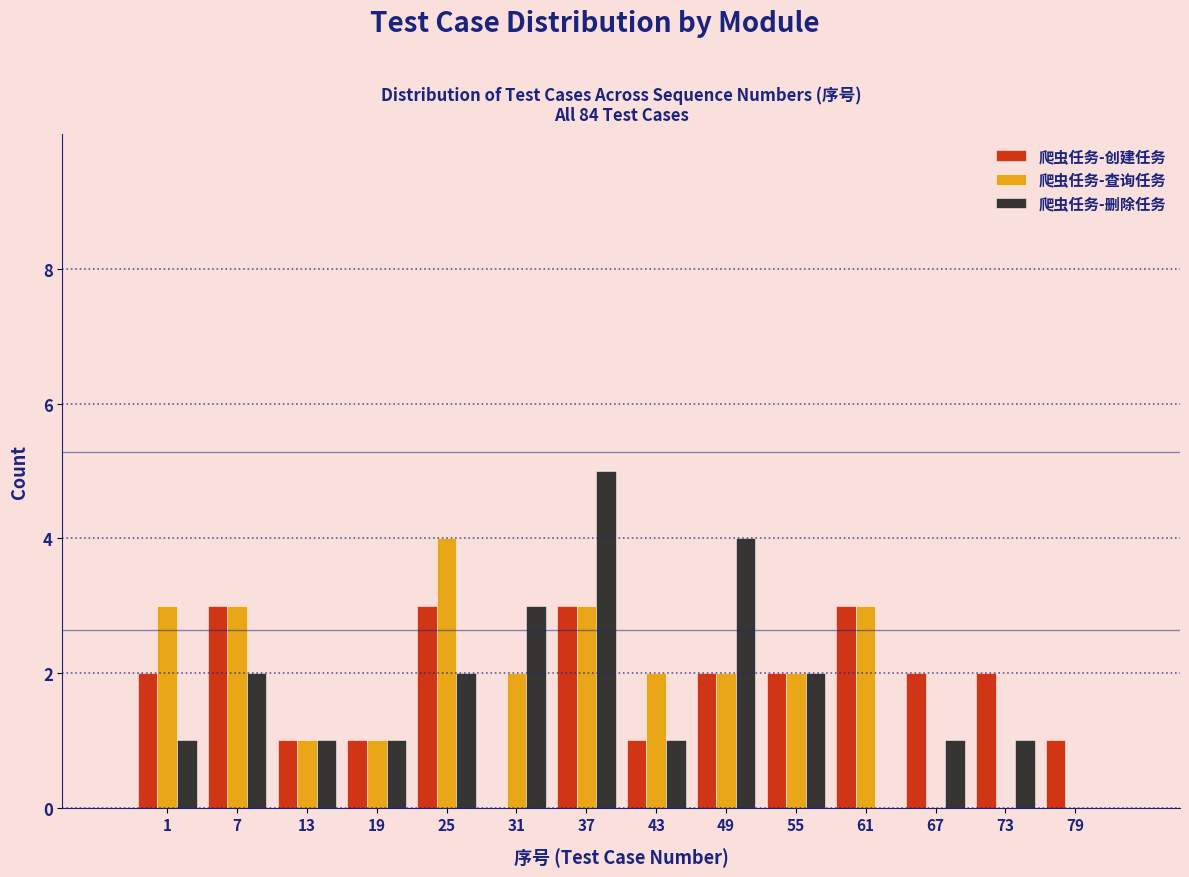

The 爬虫任务-创建任务 series shows 2 at 7. True or false?

False